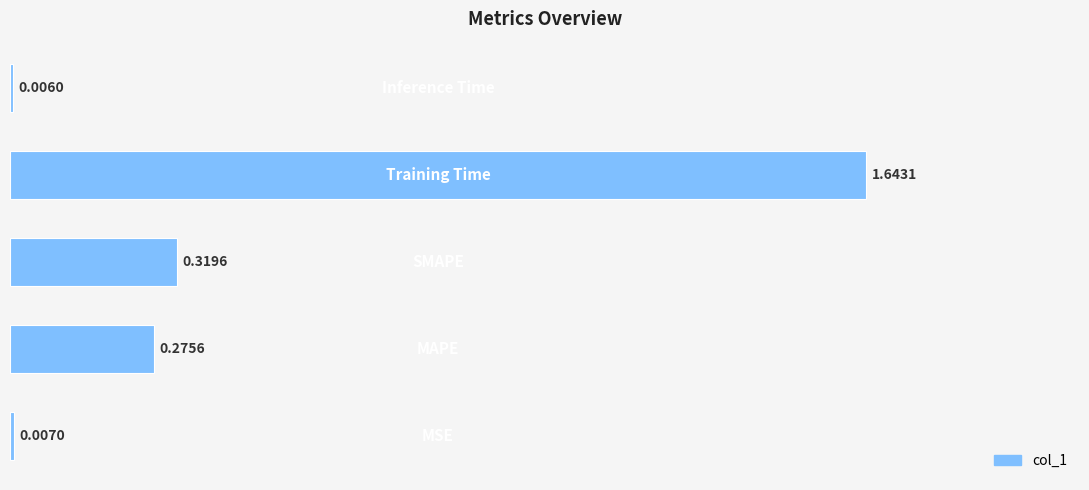

What is the sum of all values?

2.3